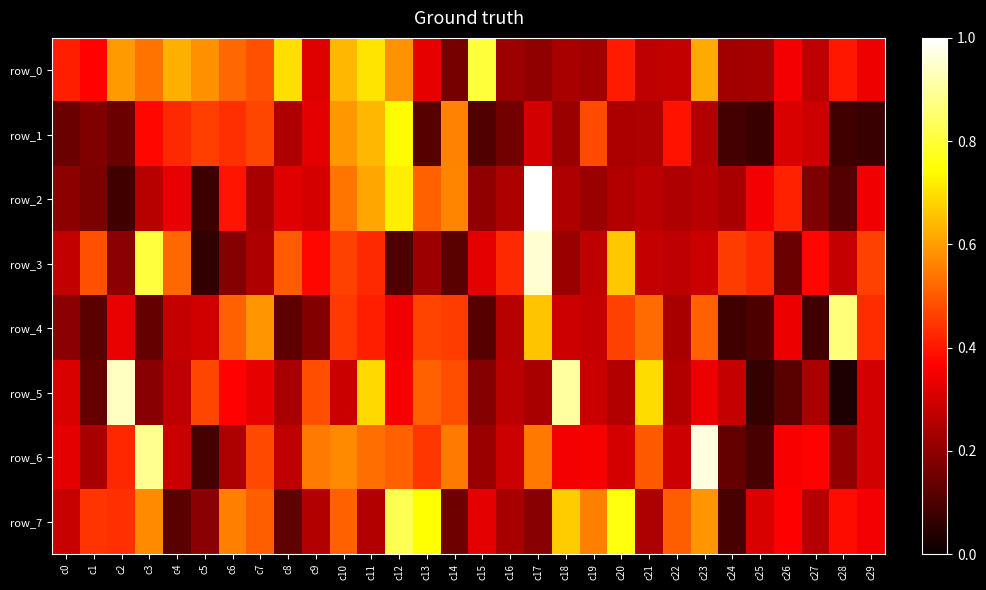

Rank the series by their maximum value, from highest to lowest.

row_2, row_6, row_3, row_5, row_4, row_7, row_0, row_1